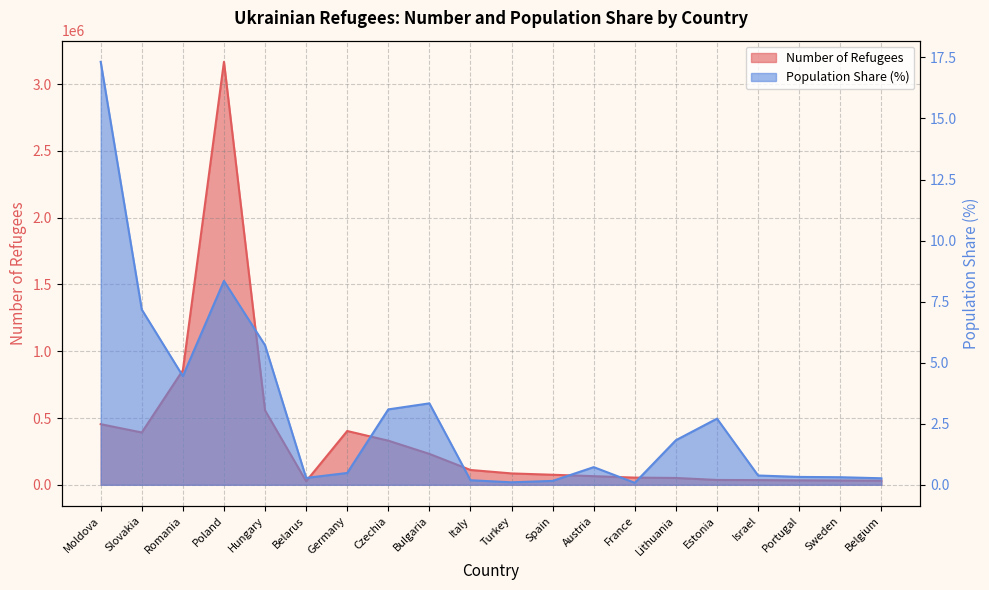

What is the smallest value displayed?

0.1